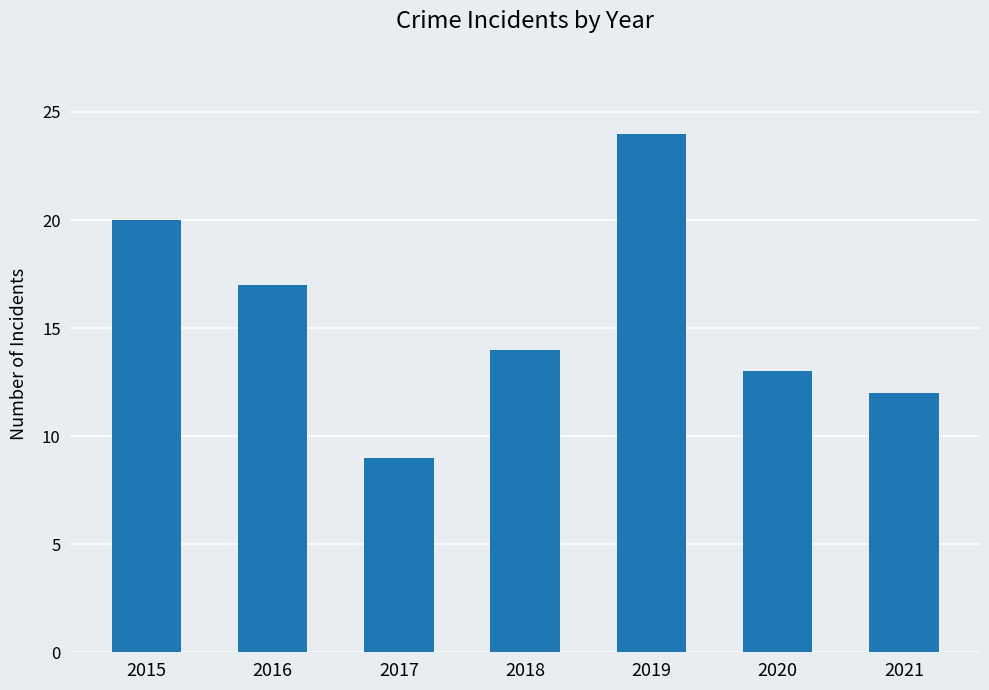

Reading left to right, extract all data points from this chart.

2015=20	2016=17	2017=9	2018=14	2019=24	2020=13	2021=12